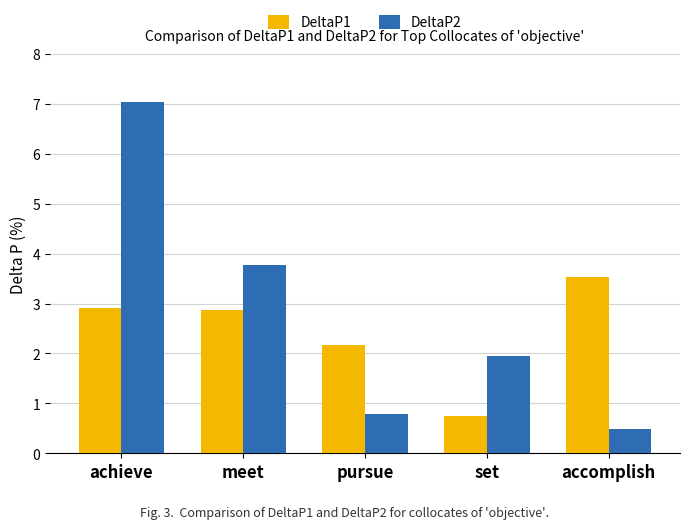

What is the smallest value displayed?

0.5